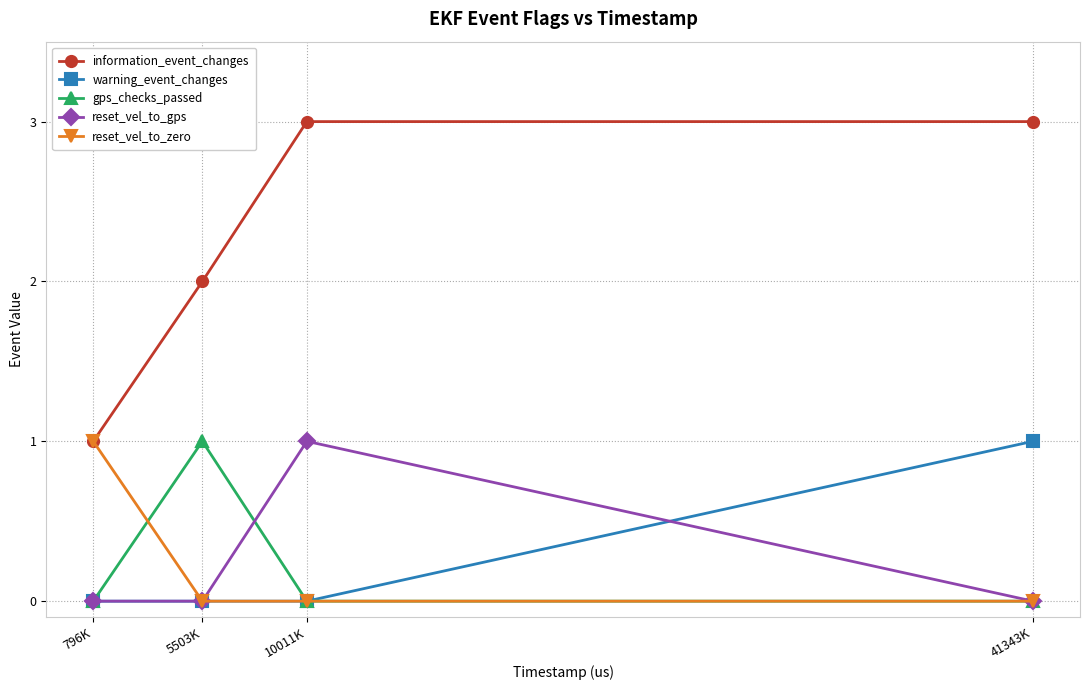

The reset_vel_to_zero series shows -1 at 41343K. True or false?

False